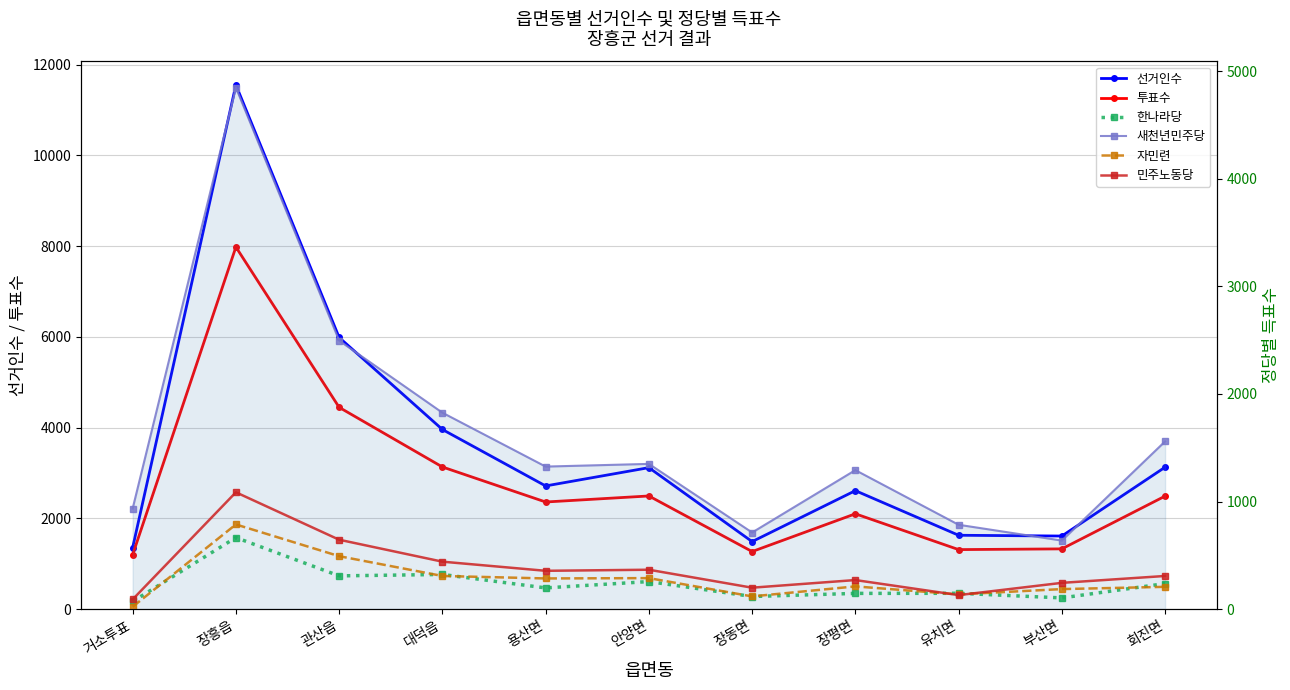

What is the value of the 새천년민주당 point at the 1st from the left?

935